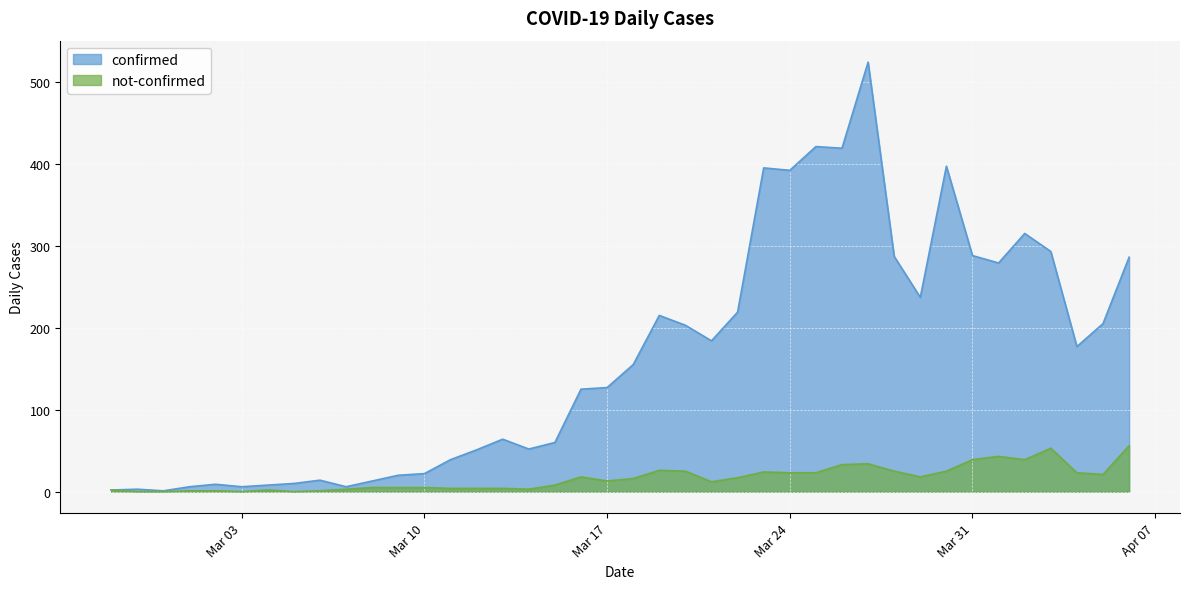

At which label does confirmed reach its minimum?

2020-02-29